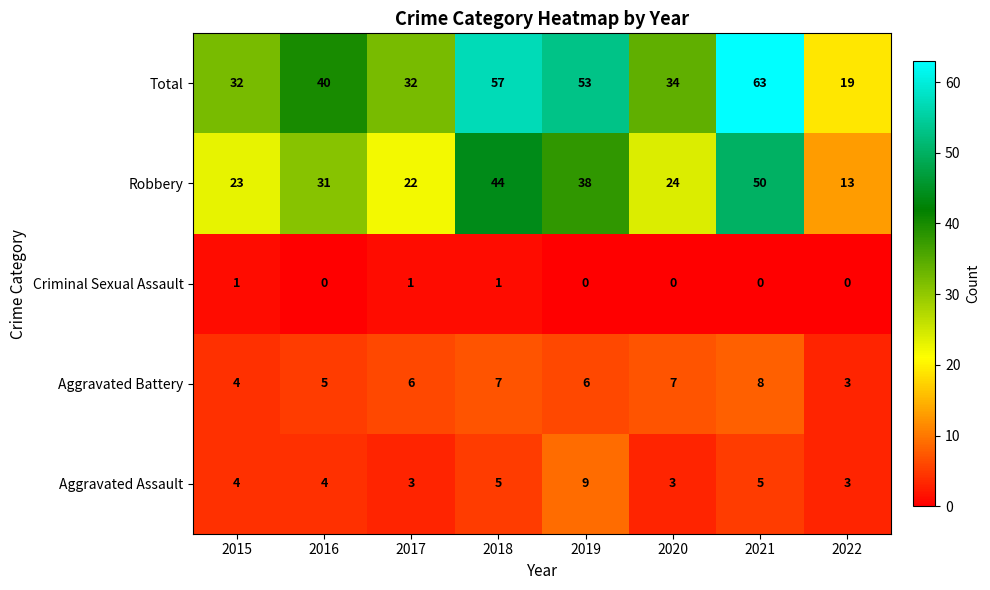

How many Aggravated Assault values are between 3 and 5?

7